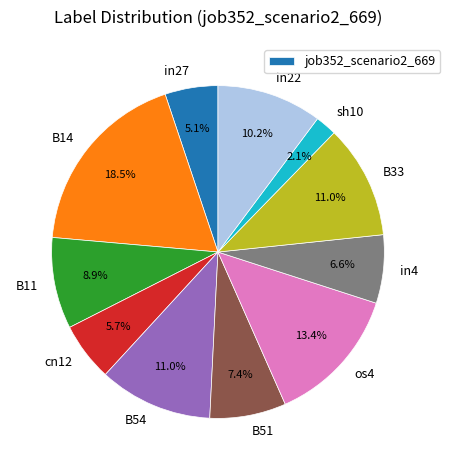

Is it true that B33 is 1% of the pie?

False